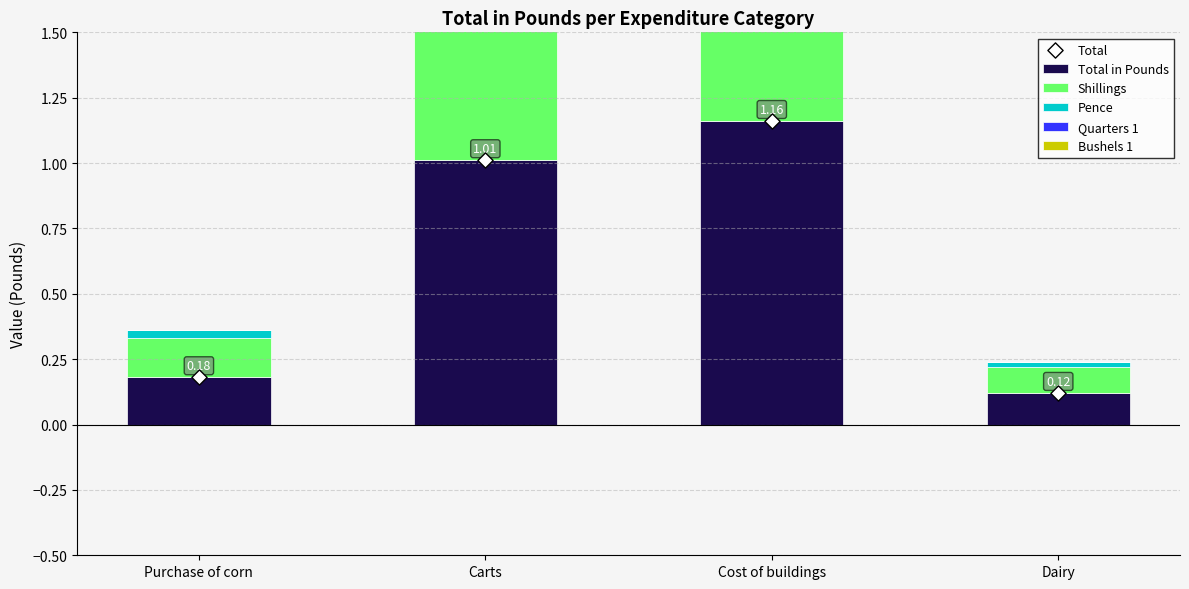

Which series reaches the minimum Y coordinate?

Quarters 1